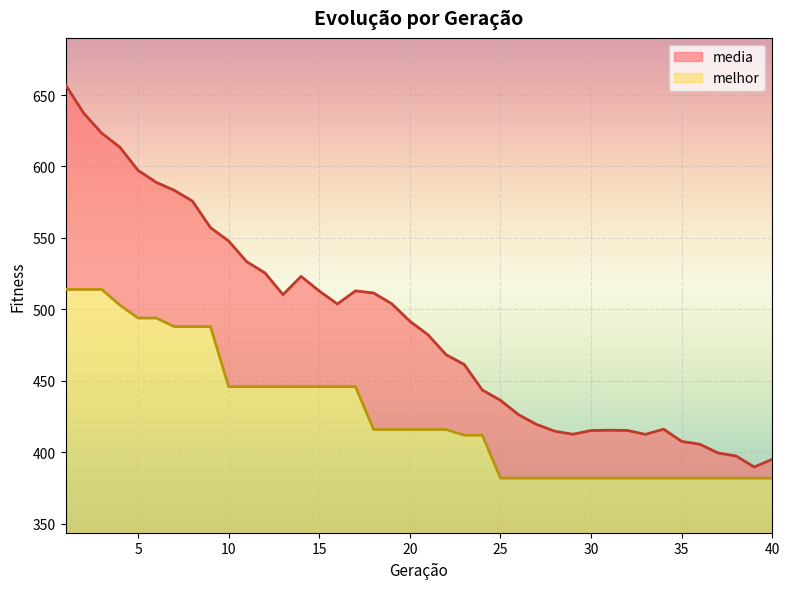

Reading right to left, extract all data points from this chart.

media: 395.2	389.8	397.5	399.6	405.7	407.7	416.2	412.6	415.4	415.5	415.3	412.7	414.8	419.5	426.3	436.4	443.6	461.5	468.3	482.3	491.8	504.0	511.5	513.0	503.8	512.9	523.1	510.4	525.6	533.4	547.9	557.2	575.8	583.3	589.0	597.3	613.5	623.3	637.3	657.1
melhor: 382.0	382.0	382.0	382.0	382.0	382.0	382.0	382.0	382.0	382.0	382.0	382.0	382.0	382.0	382.0	382.0	412.0	412.0	416.0	416.0	416.0	416.0	416.0	446.0	446.0	446.0	446.0	446.0	446.0	446.0	446.0	488.0	488.0	488.0	494.0	494.0	503.0	514.0	514.0	514.0